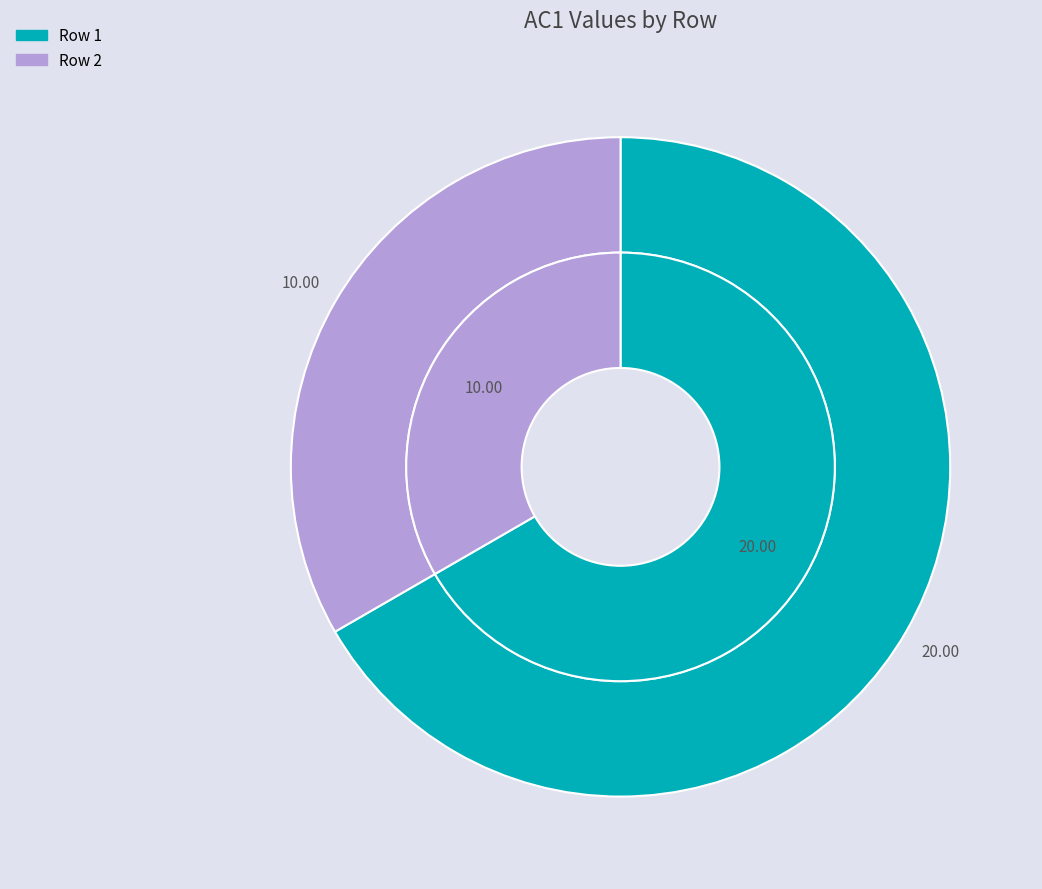

What percentage is the Row 2 slice, to the nearest percent?

33%